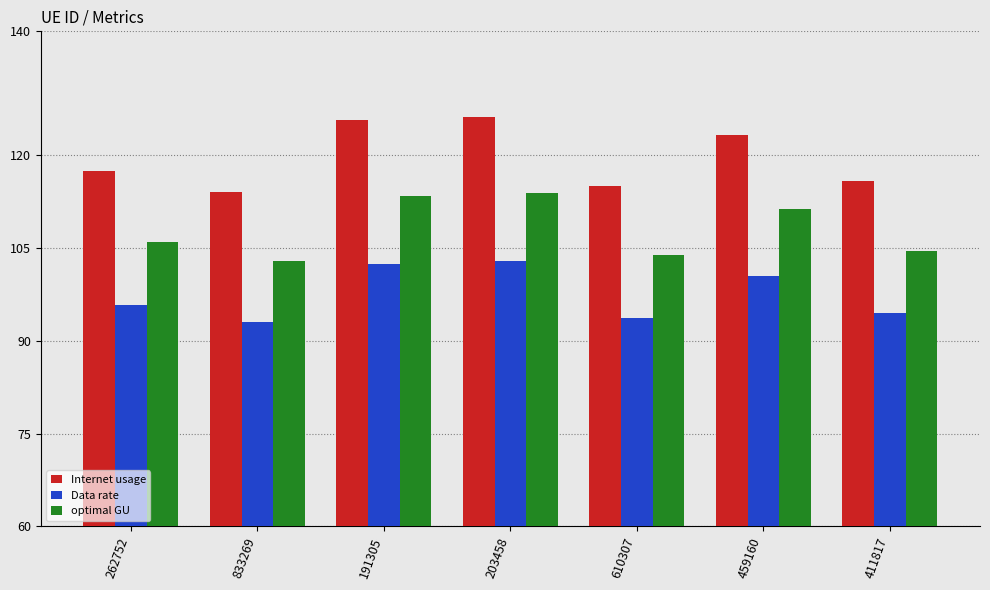

Does the chart contain any negative values?

No